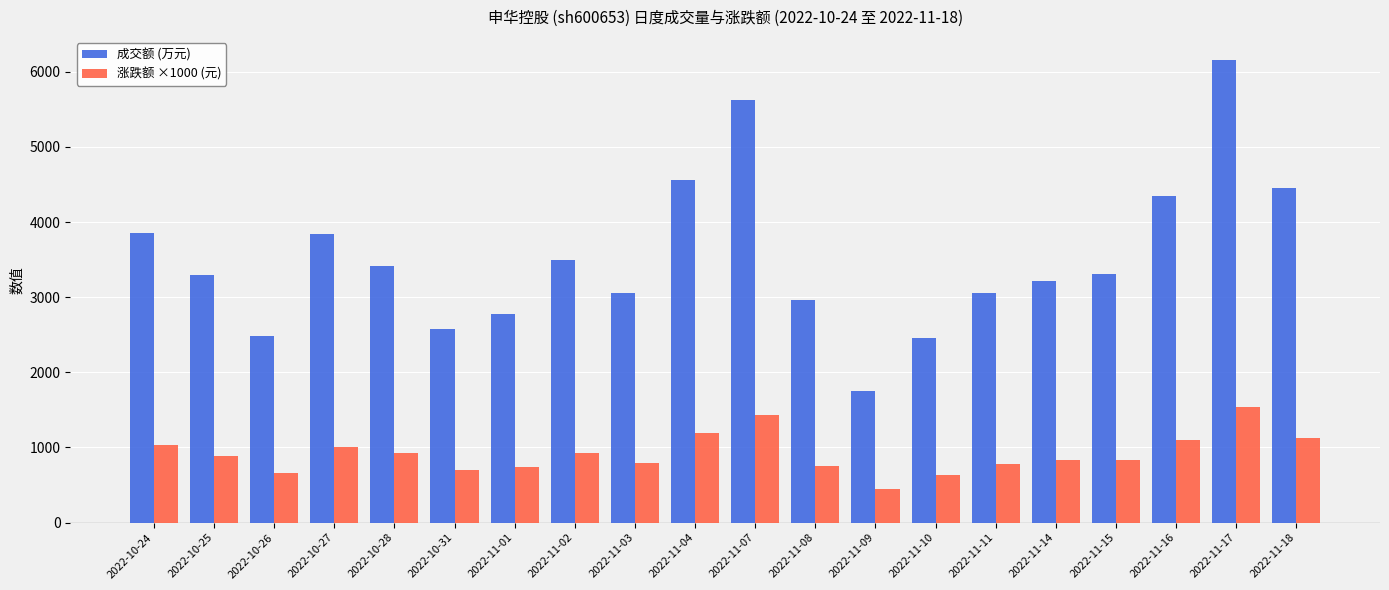

Between 2022-10-28 and 2022-11-04, which series saw the biggest shift?

成交额 (万元)